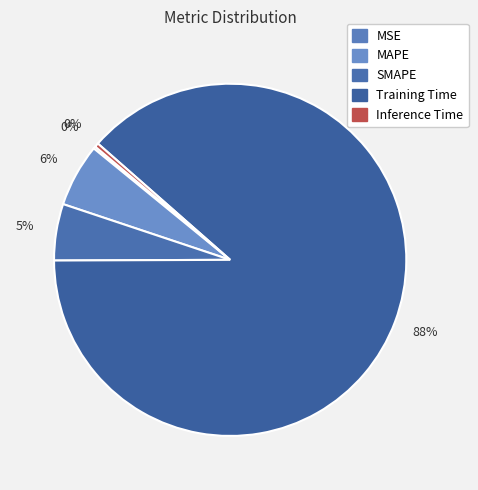

To the nearest percent, what is the combined percentage of MAPE and Inference Time?

6%